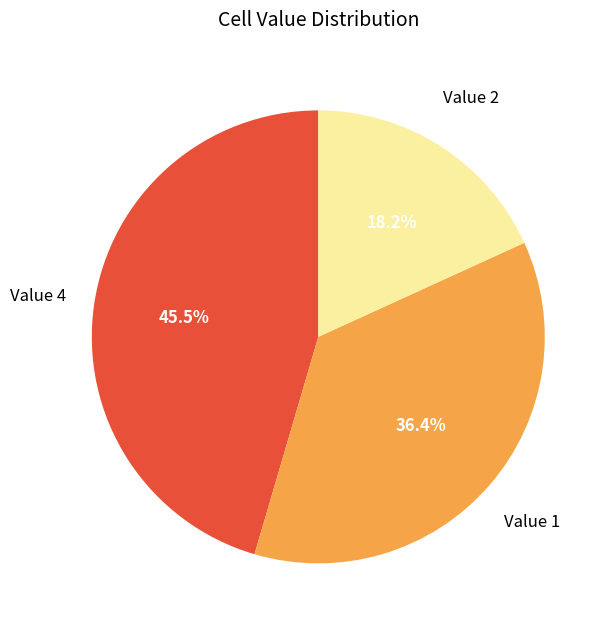

Which has a higher value, Value 4 or Value 1?

Value 4